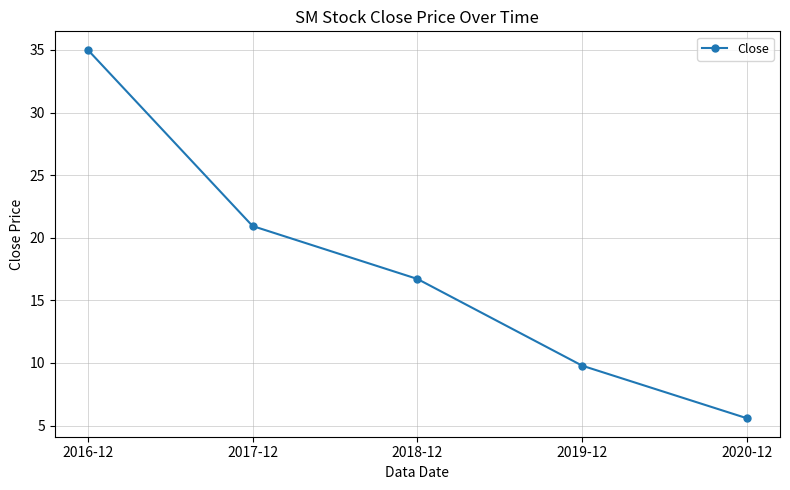

How many categories are shown in the chart?

5